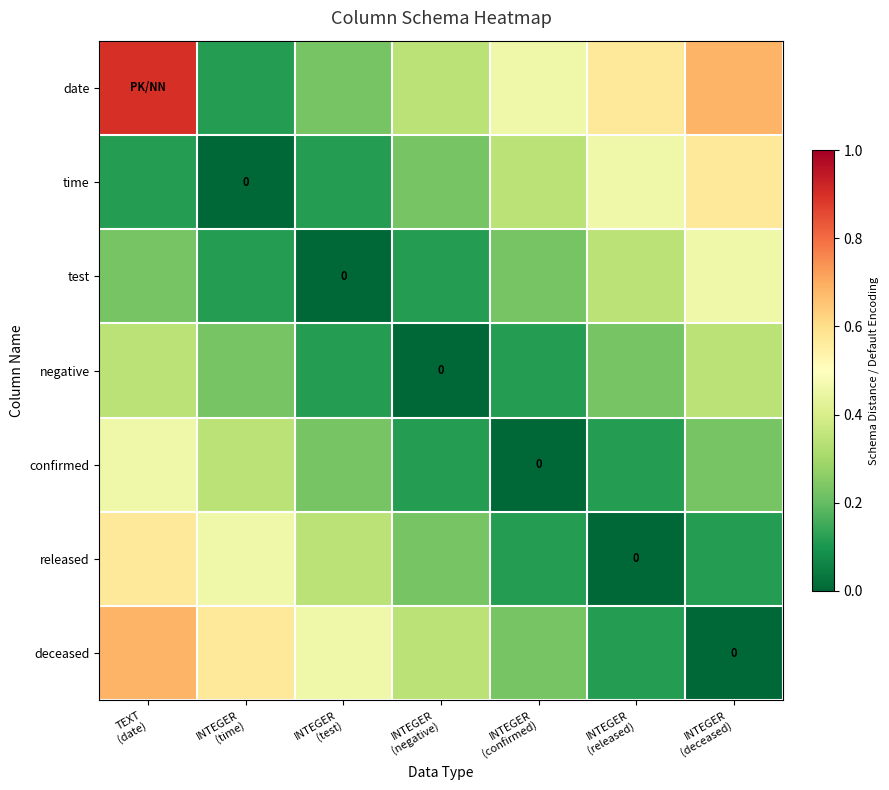

What is the spread (max minus min) of values at INTEGER
(deceased)?

0.7